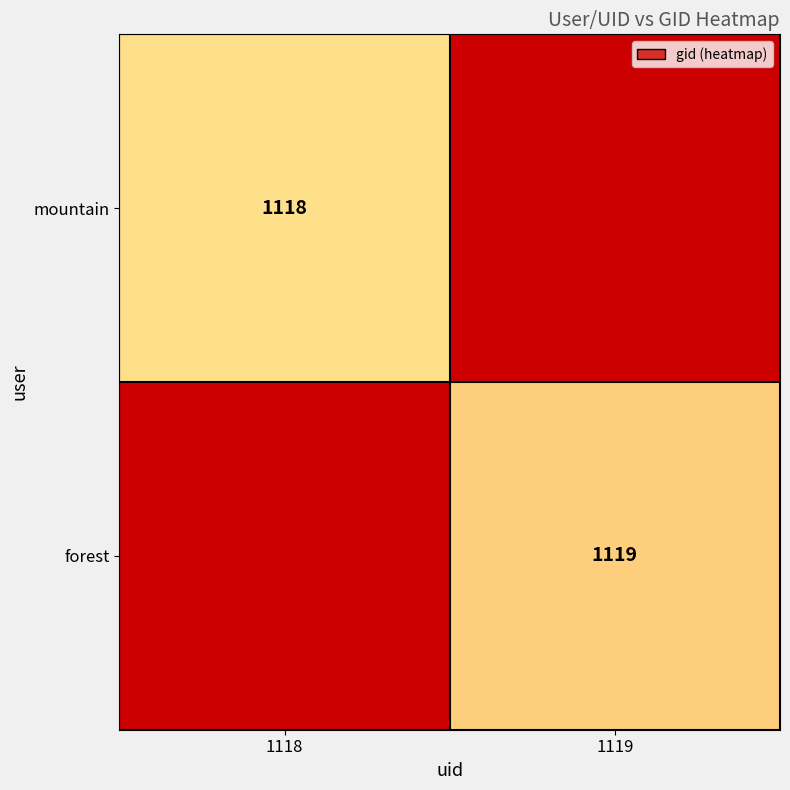

At which category does the chart reach its peak across all series?

1119